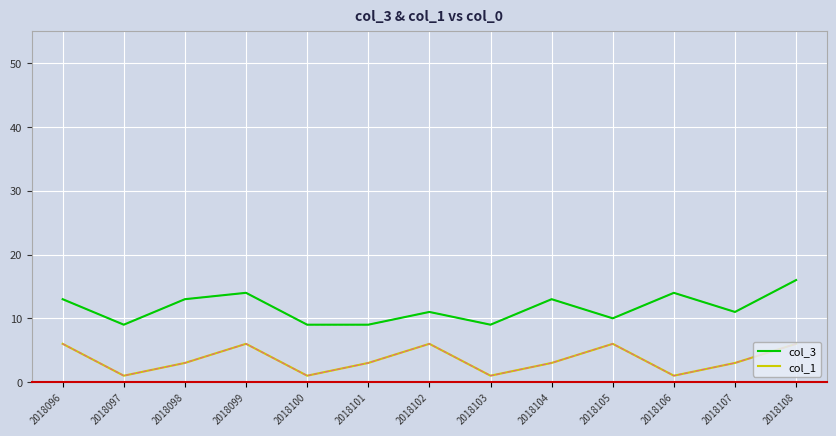

Count the col_1 values in the range 1 to 6.

13